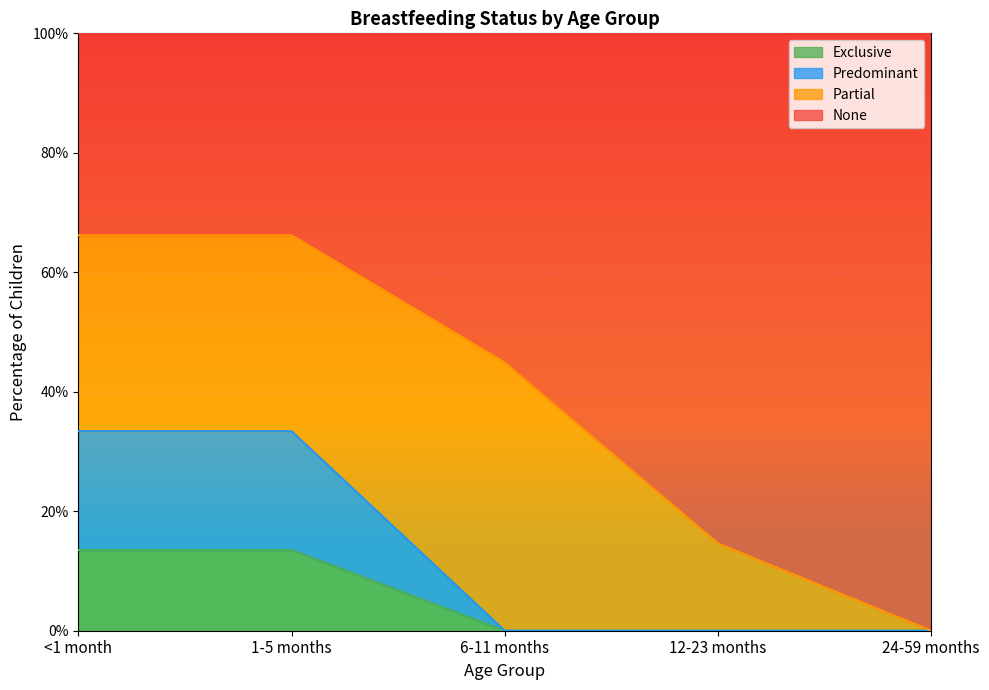

At which label does Exclusive reach its minimum?

6-11 months